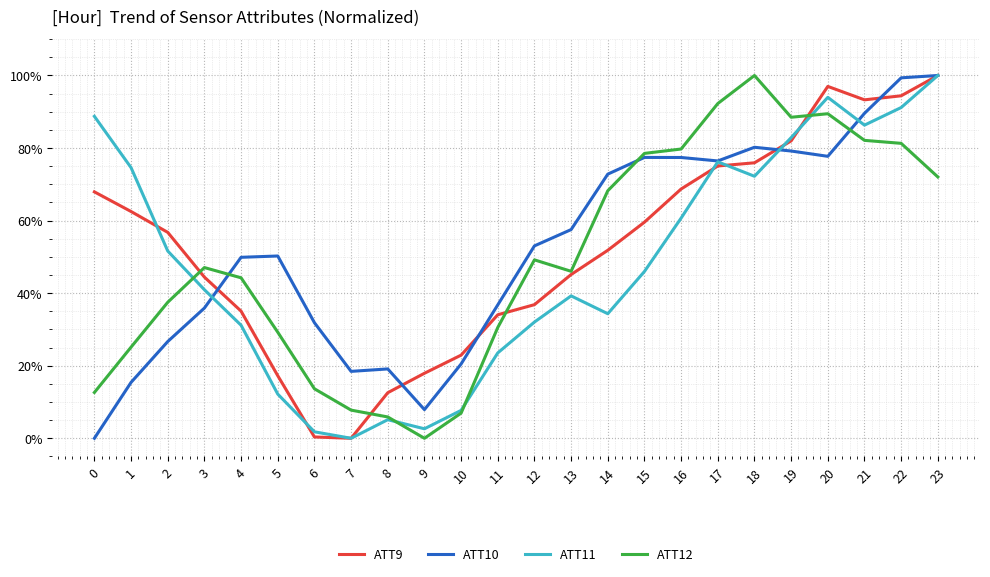

Is it true that ATT12 equals 0.1 at 8?

True